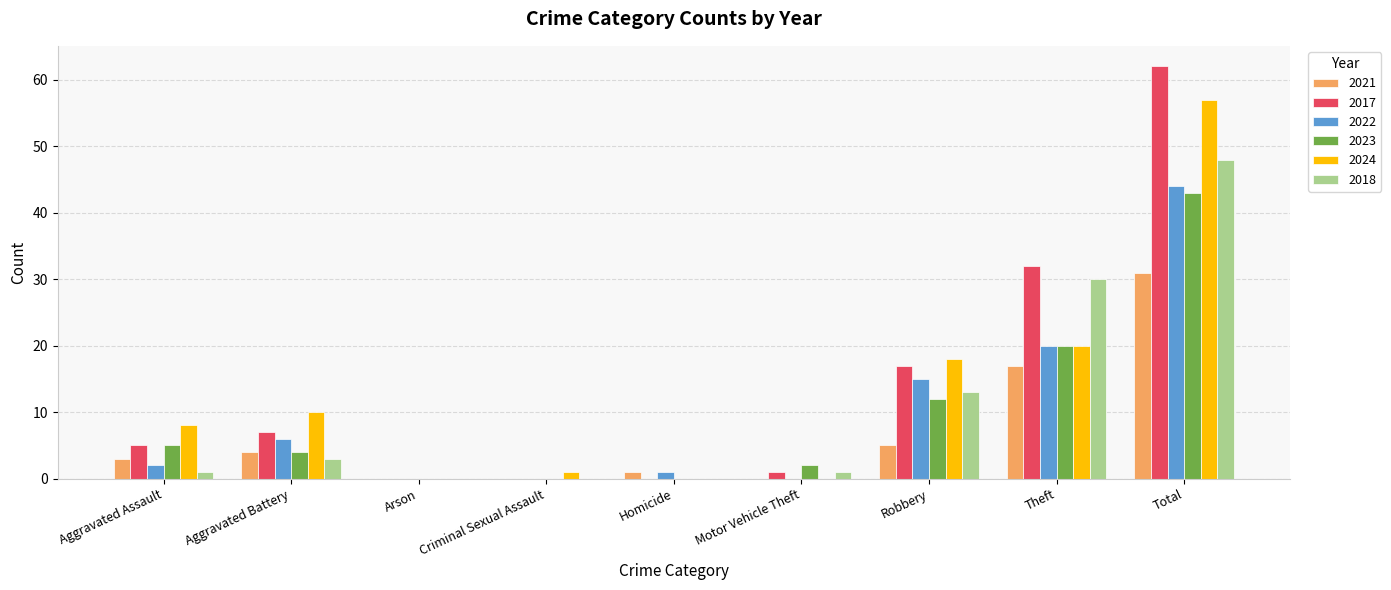

Reading right to left, transcribe all the data shown in this chart.

2021: Total=31	Theft=17	Robbery=5	Motor Vehicle Theft=0	Homicide=1	Criminal Sexual Assault=0	Arson=0	Aggravated Battery=4	Aggravated Assault=3
2017: Total=62	Theft=32	Robbery=17	Motor Vehicle Theft=1	Homicide=0	Criminal Sexual Assault=0	Arson=0	Aggravated Battery=7	Aggravated Assault=5
2022: Total=44	Theft=20	Robbery=15	Motor Vehicle Theft=0	Homicide=1	Criminal Sexual Assault=0	Arson=0	Aggravated Battery=6	Aggravated Assault=2
2023: Total=43	Theft=20	Robbery=12	Motor Vehicle Theft=2	Homicide=0	Criminal Sexual Assault=0	Arson=0	Aggravated Battery=4	Aggravated Assault=5
2024: Total=57	Theft=20	Robbery=18	Motor Vehicle Theft=0	Homicide=0	Criminal Sexual Assault=1	Arson=0	Aggravated Battery=10	Aggravated Assault=8
2018: Total=48	Theft=30	Robbery=13	Motor Vehicle Theft=1	Homicide=0	Criminal Sexual Assault=0	Arson=0	Aggravated Battery=3	Aggravated Assault=1